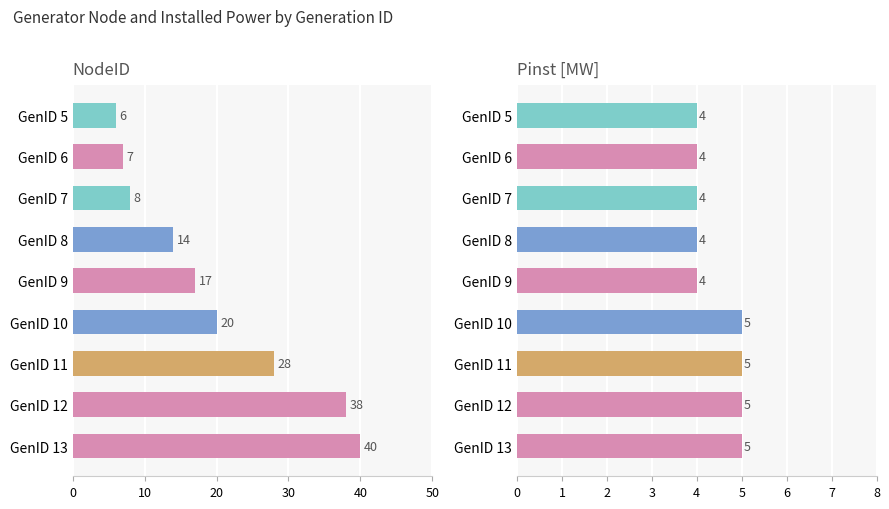

Which series has the largest total across all categories?

NodeID